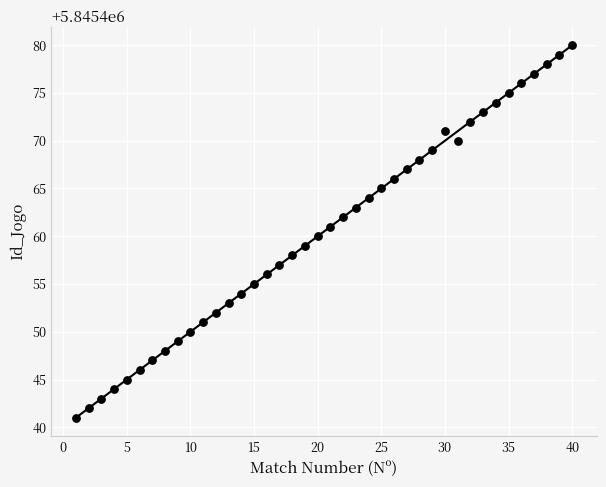

What is the range of X values (max minus min)?

39